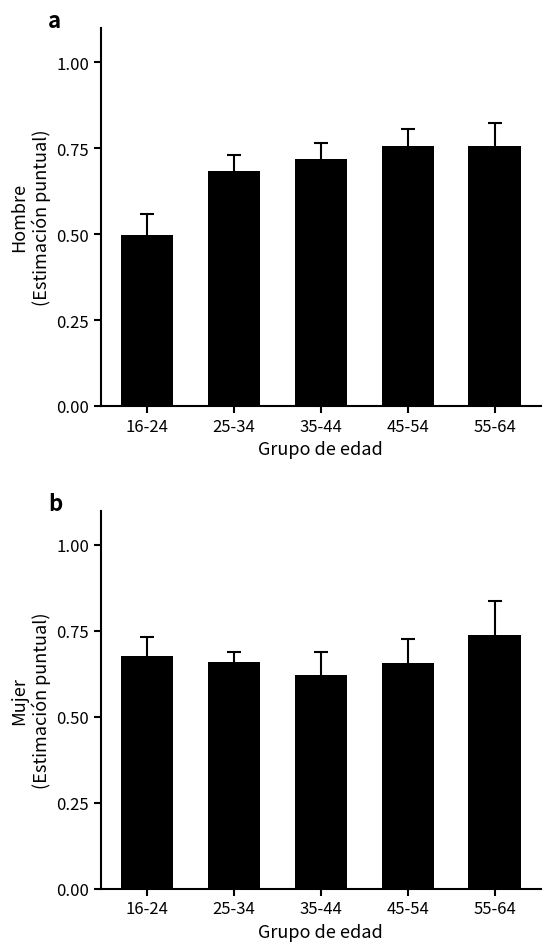

Which series has the largest total across all categories?

Hombre (Sí)